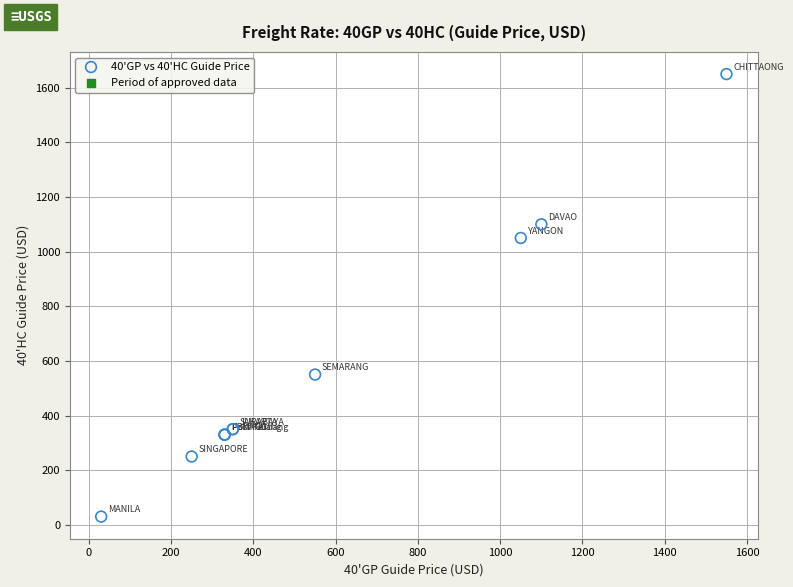

What Y value in the scatter plot is closest to 840?

1050